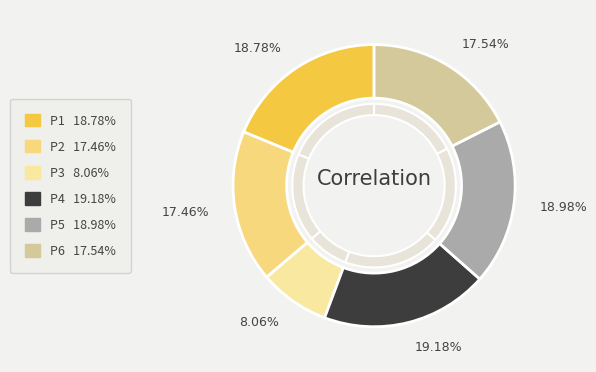

What is the total percentage of P6 and P2?

35.0%